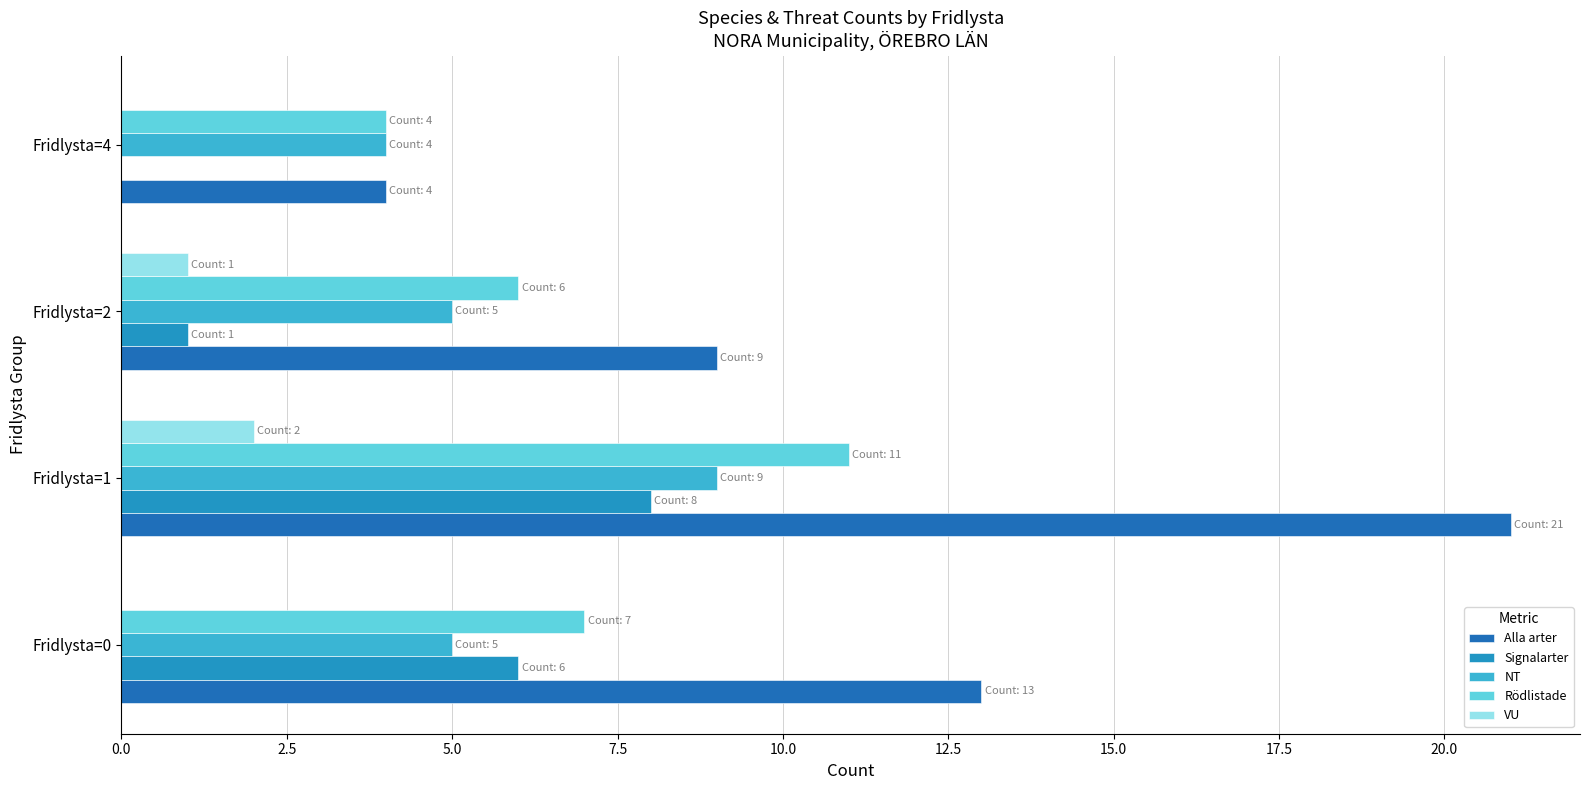

Which series has the largest total across all categories?

Alla arter